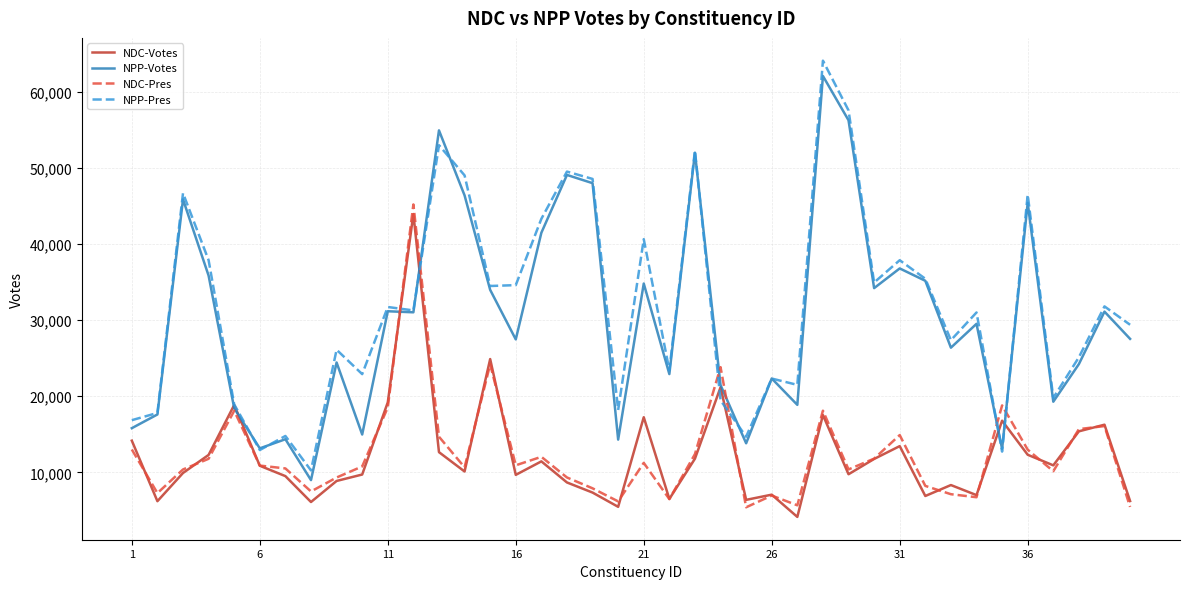

True or false: NPP-Pres and NPP-Votes intersect in this chart.

True